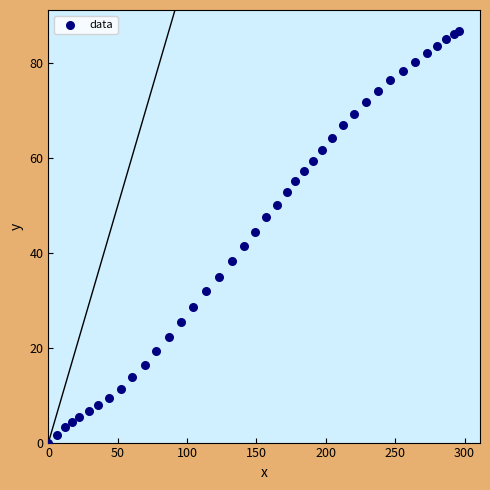

What is the range of X values (max minus min)?

296.3